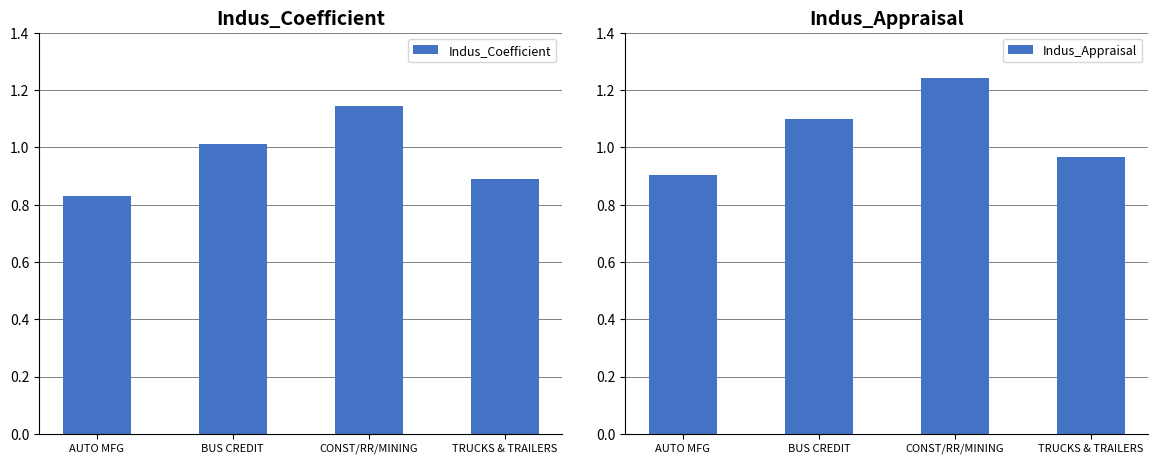

How many values in the Indus_Appraisal series exceed 1?

2